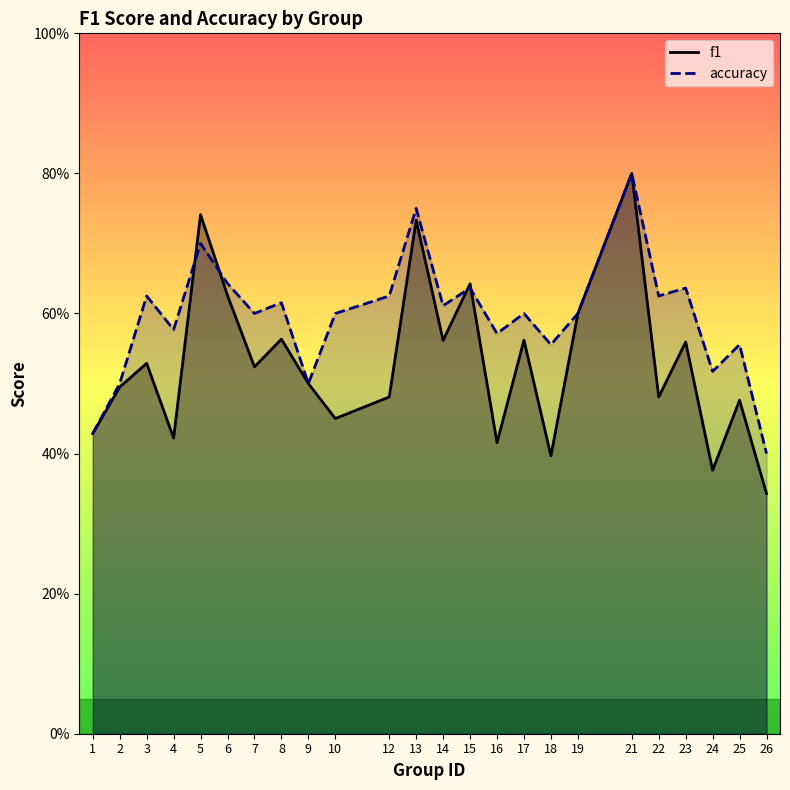

How many series are shown in this chart?

2